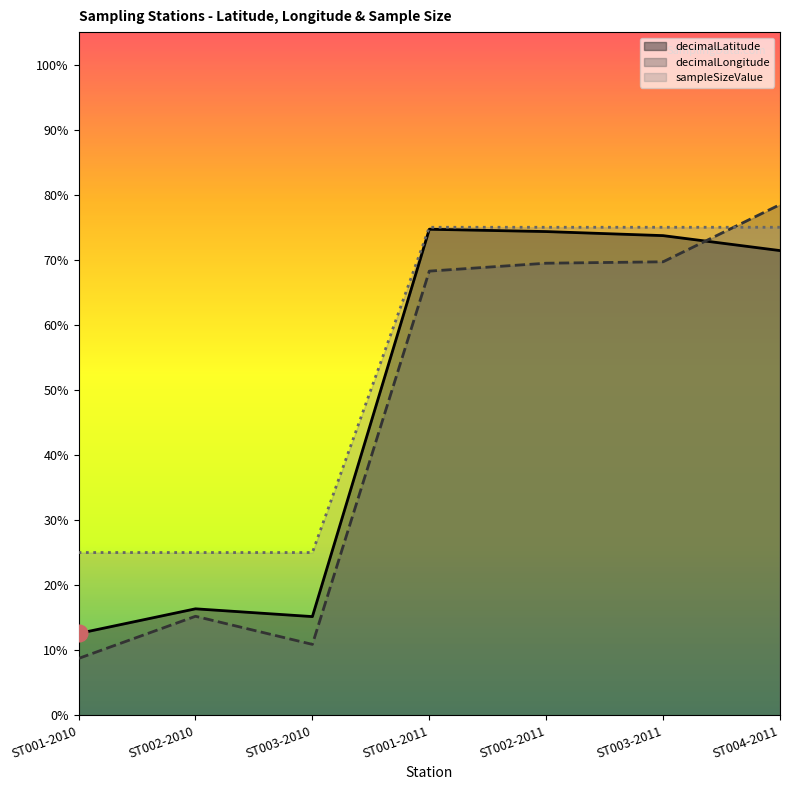

True or false: decimalLatitude and sampleSizeValue intersect in this chart.

False